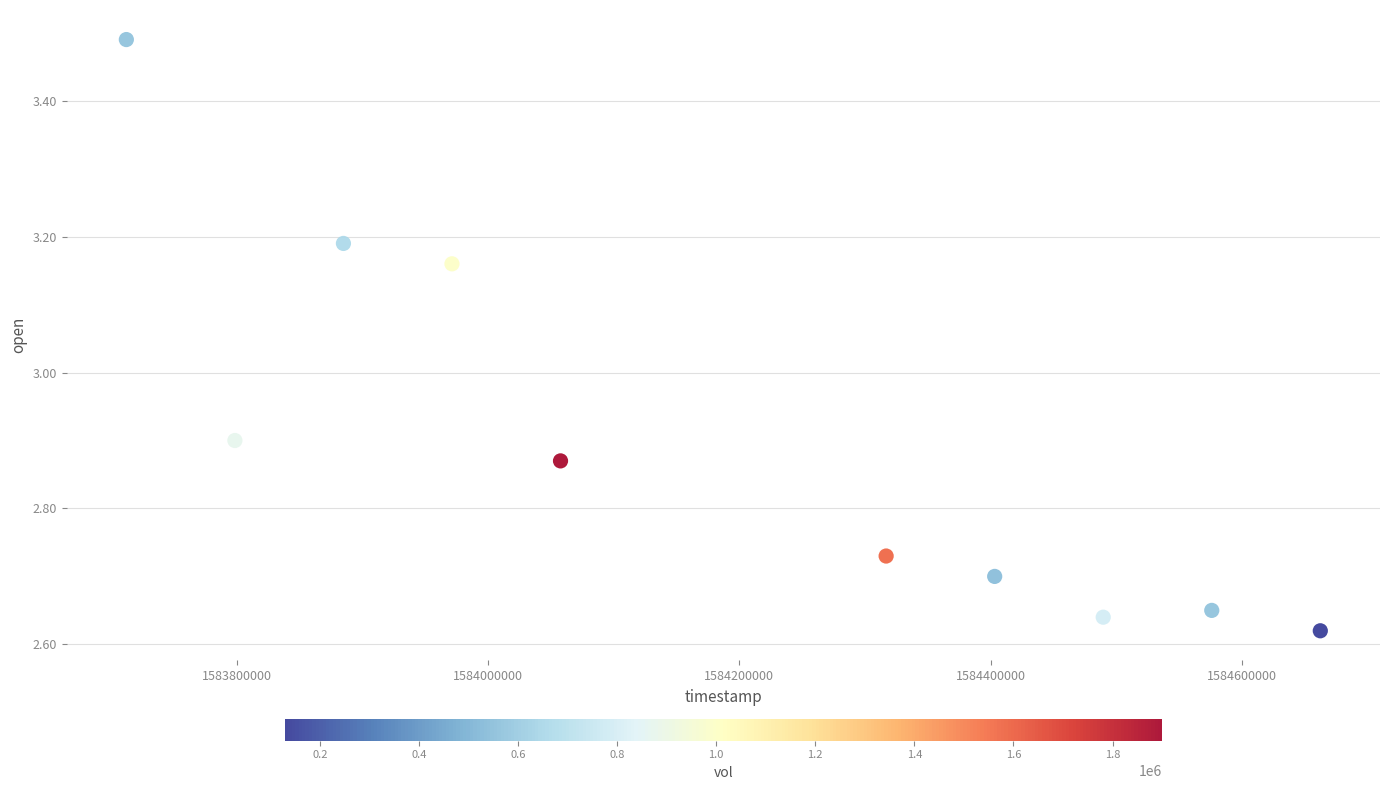

What is the range of Y values (max minus min)?

0.9